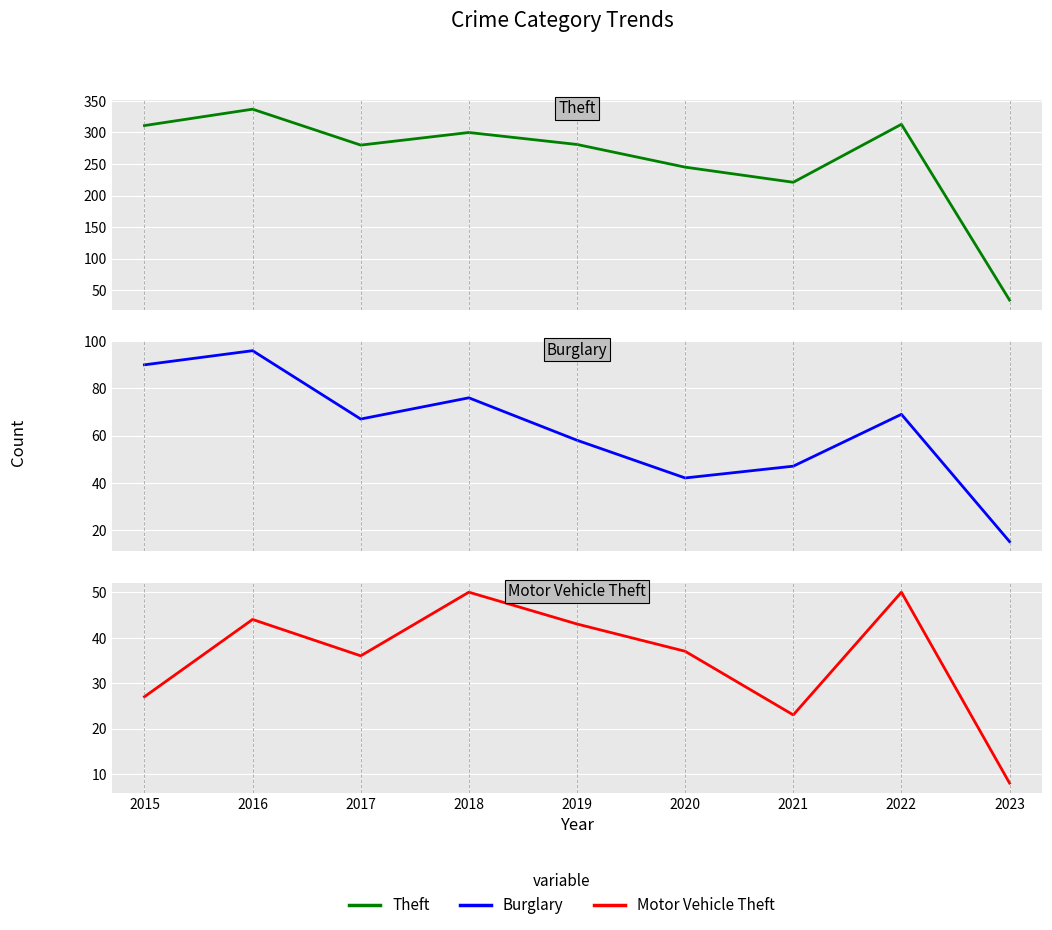

At 2015, list the series in order from smallest to largest.

Motor Vehicle Theft, Burglary, Theft